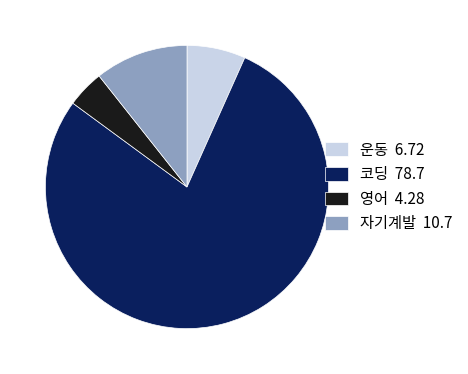

Is it true that 영어 is 4% of the pie?

True